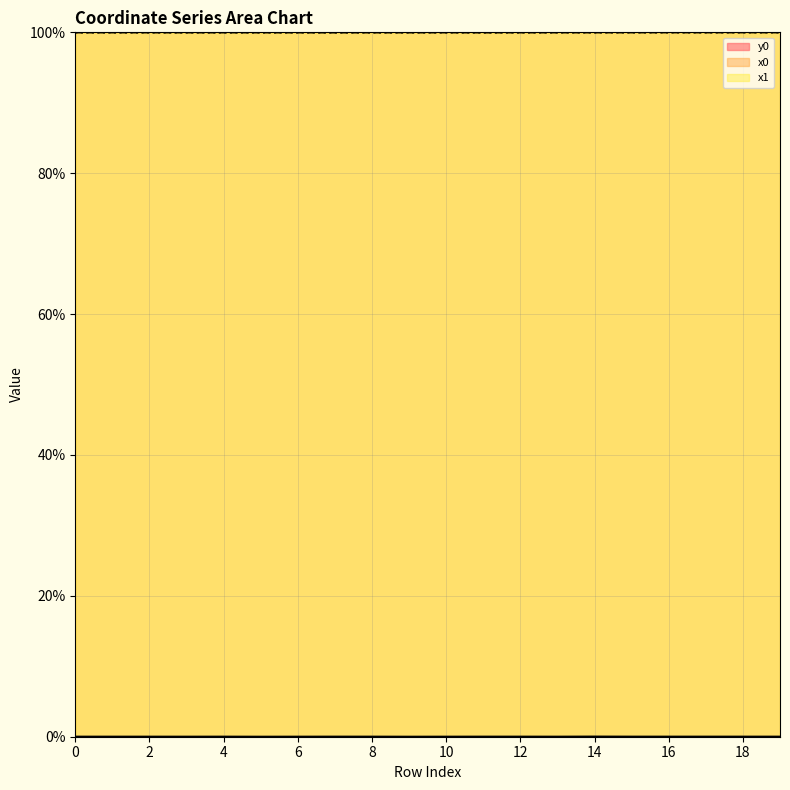

Between 14 and 3, which is larger?

14